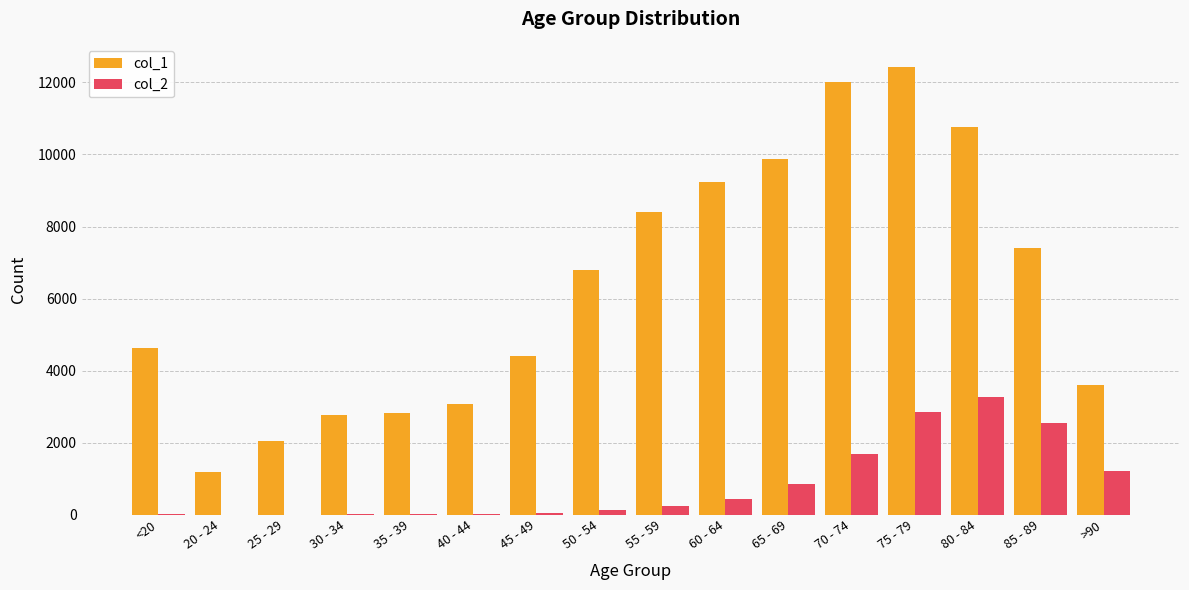

At which label does col_1 reach its peak?

75 - 79